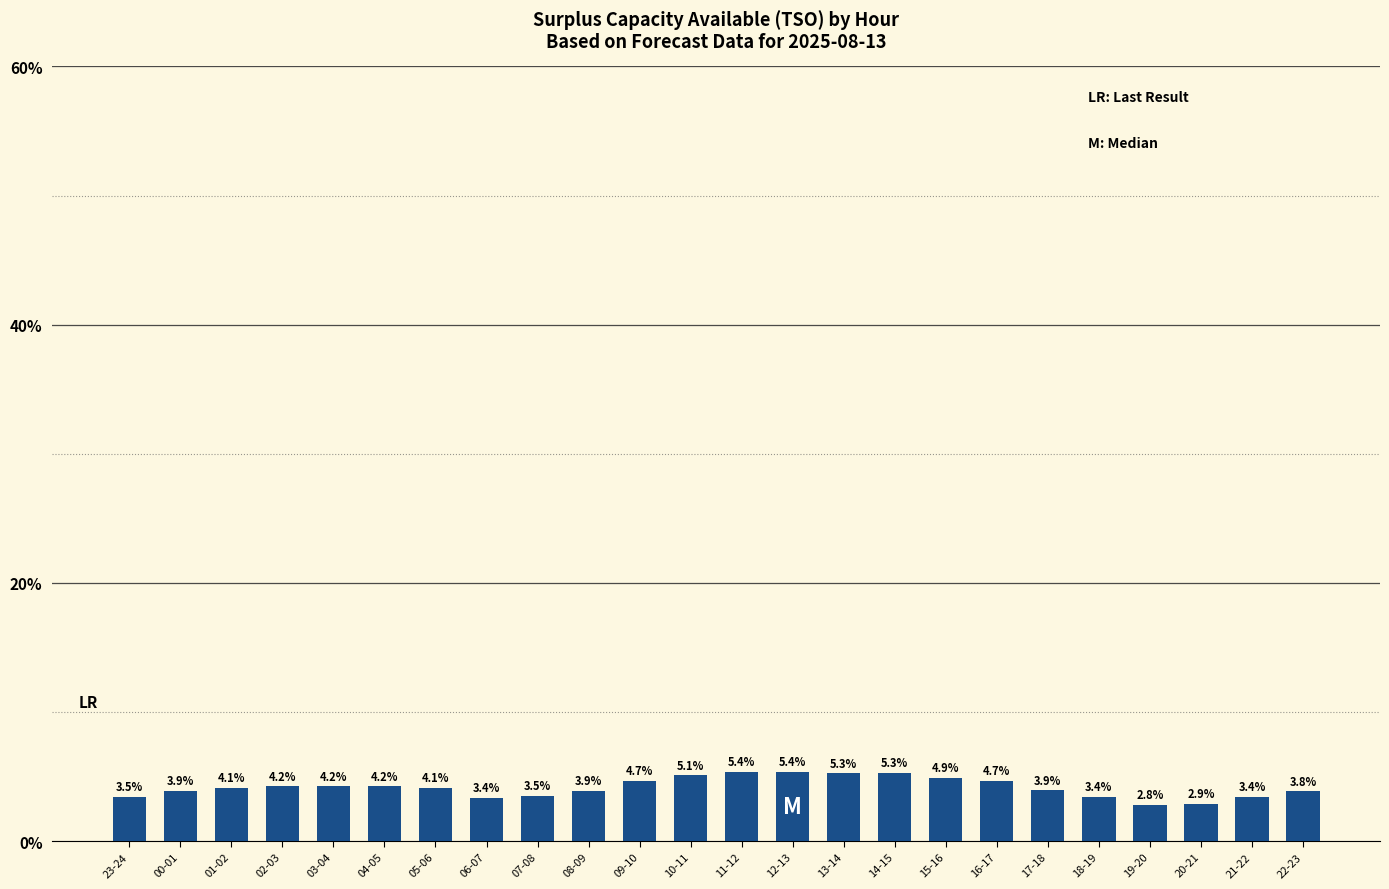

What is the difference between the maximum and second lowest values?

2.5